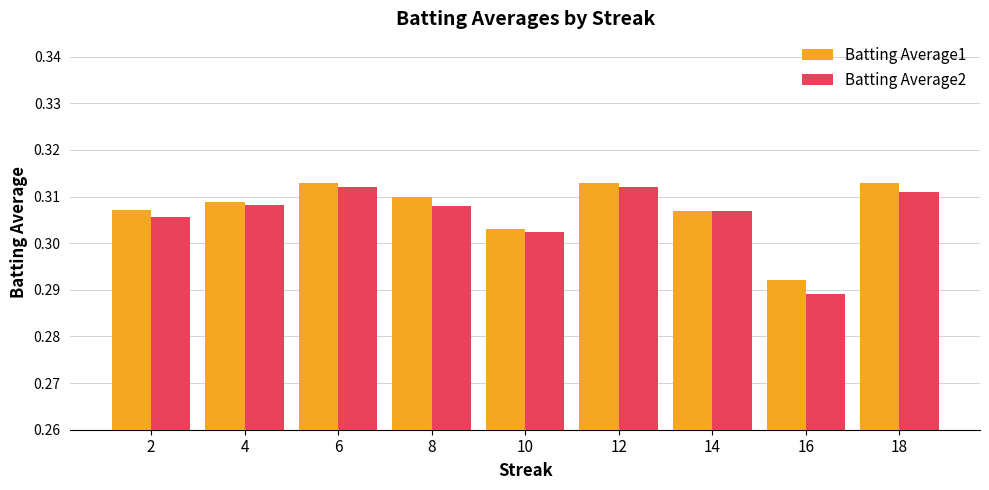

The value of Batting Average1 at 2 is 0.1. True or false?

False